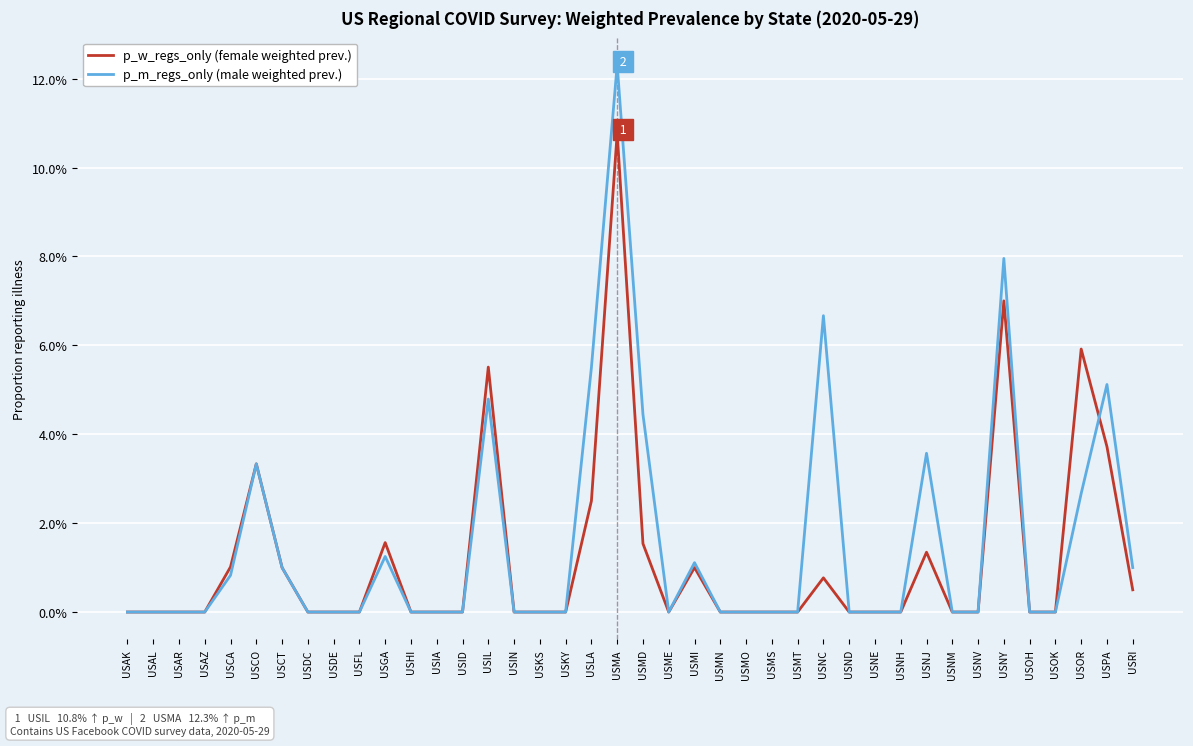

Is it true that p_w_regs_only (female weighted prev.) equals 0.0 at USAR?

True